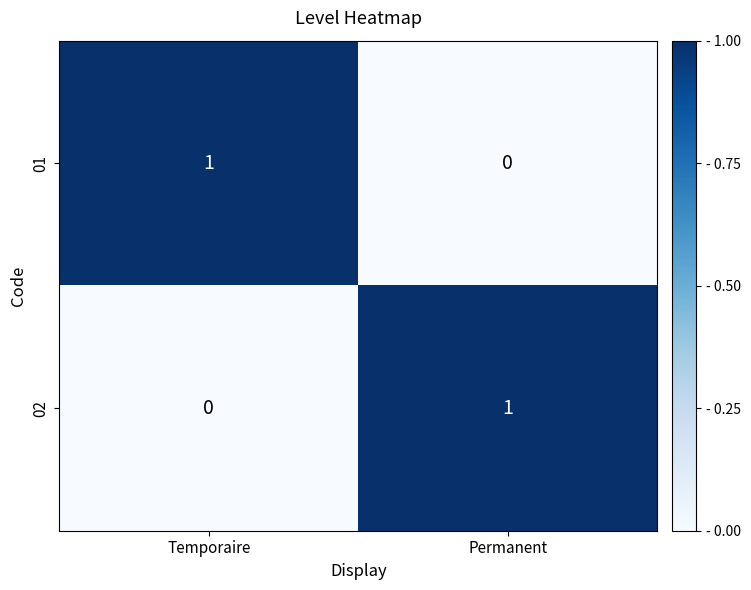

True or false: 02 has a value of 1 at Temporaire.

False